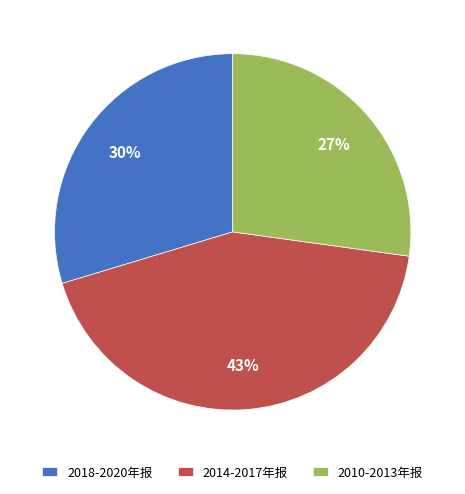

To the nearest percent, what portion does 2010-2013年报 represent?

27%